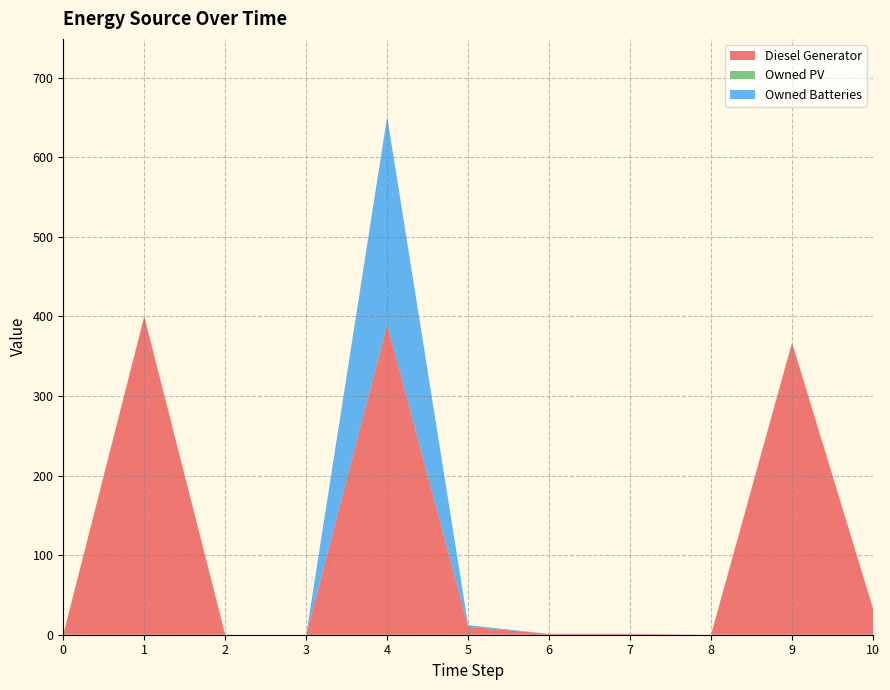

Reading right to left, what are all the values shown in this chart?

Diesel Generator: 33	367	0	1	1	10	390	0	0	400	0
Owned PV: 0	0	0	0	0	0	0	0	0	0	0
Owned Batteries: 0	0	0	0	0	2	261	0	0	0	0